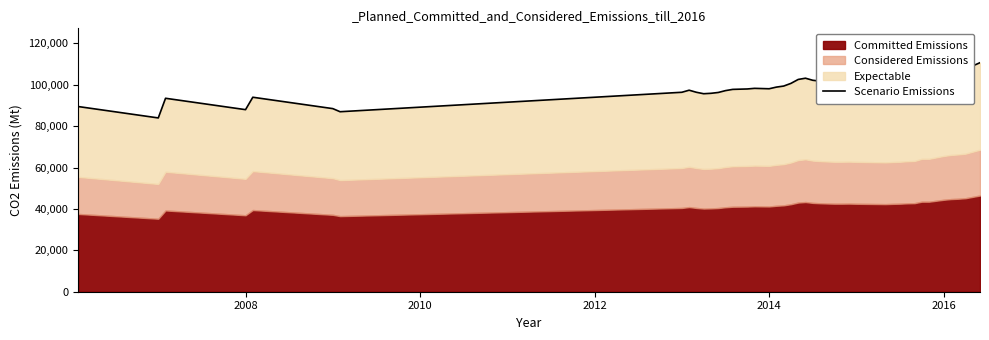

What is the label of the 3rd point from the right?

2015-07